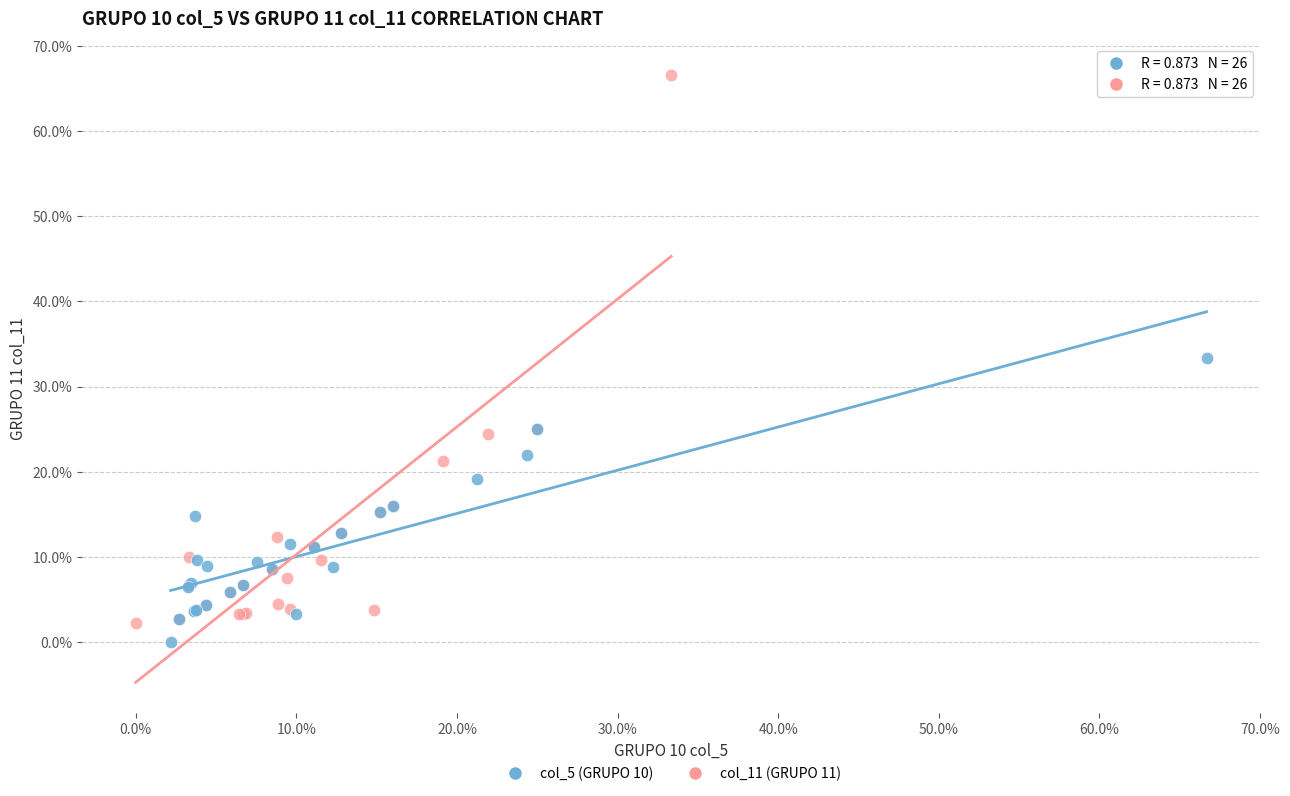

Which series has the largest Y range (max minus min)?

col_11 (GRUPO 11)